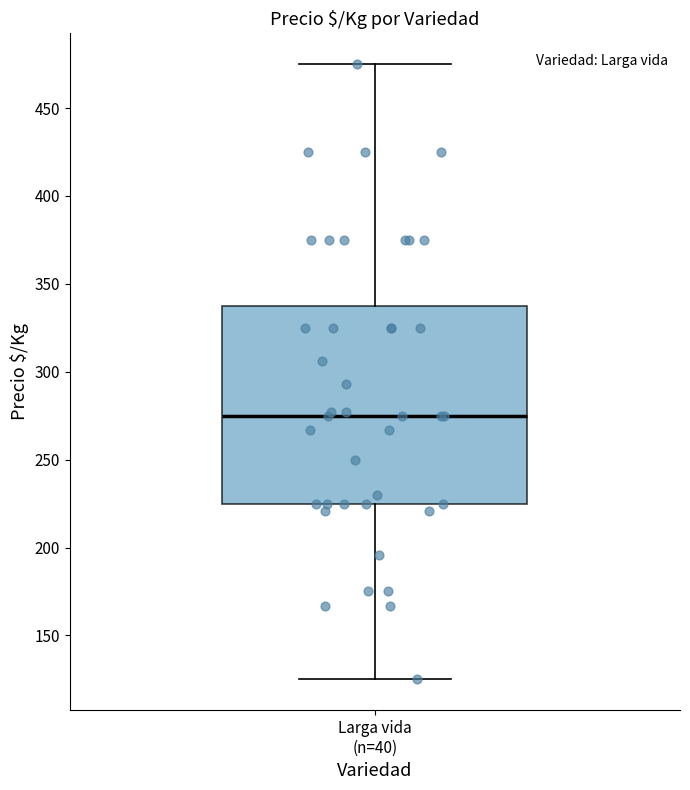

Transcribe this box plot: give where the median line is, the range the box spans, and where the two whiskers end, as read against the y-axis. The values are not printed on the chart, so give them approximately, as read against the axis.

median 275, box 225 to 340, whiskers 125 to 475